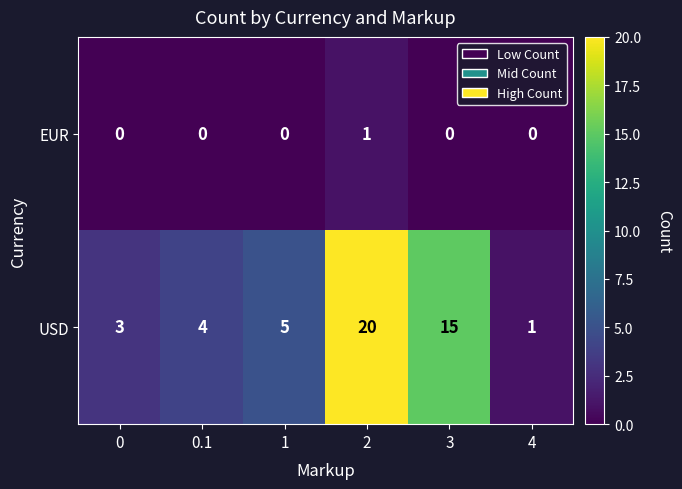

Reading left to right, list all the values displayed in this chart.

EUR: 0=0	0.1=0	1=0	2=1	3=0	4=0
USD: 0=3	0.1=4	1=5	2=20	3=15	4=1